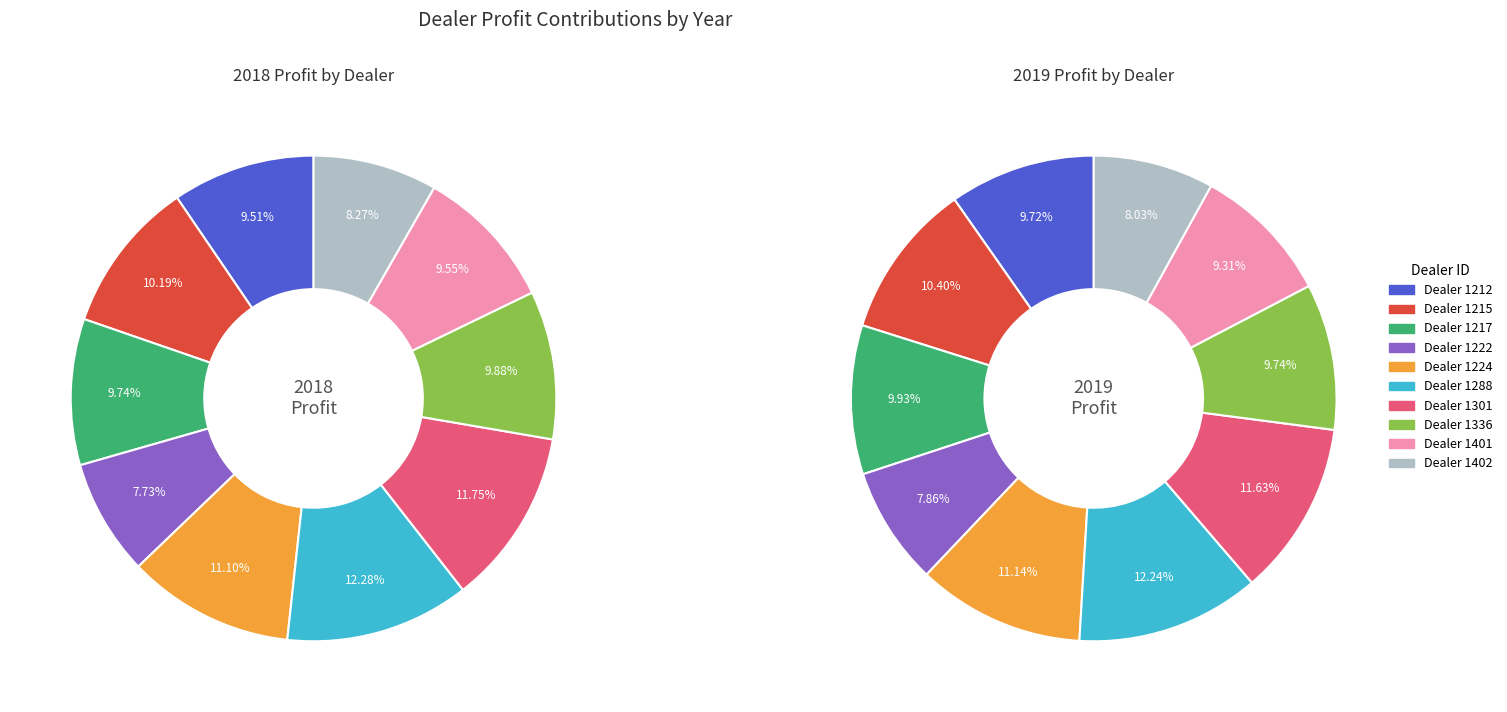

How many slices are in this pie chart?

10